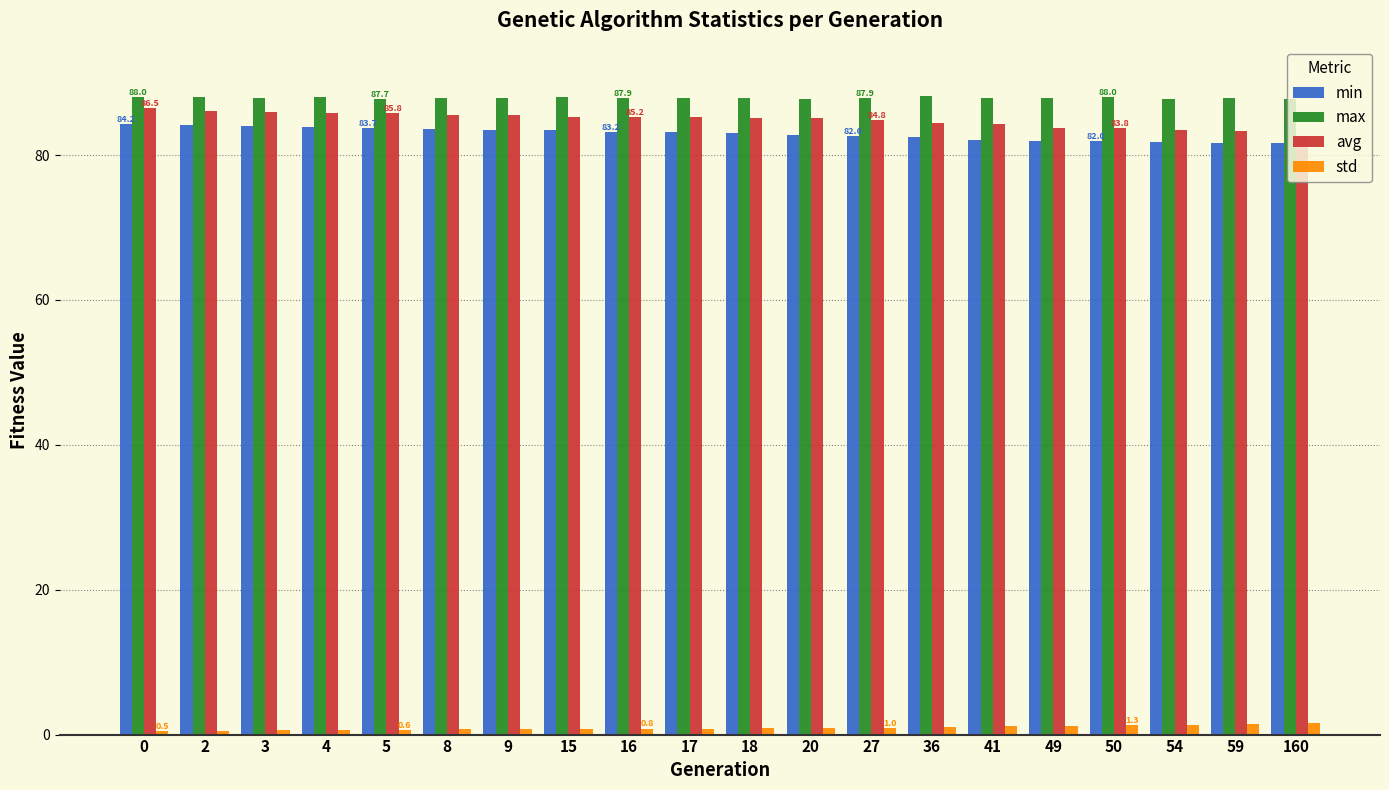

What is the total value across all series at 0?

259.2